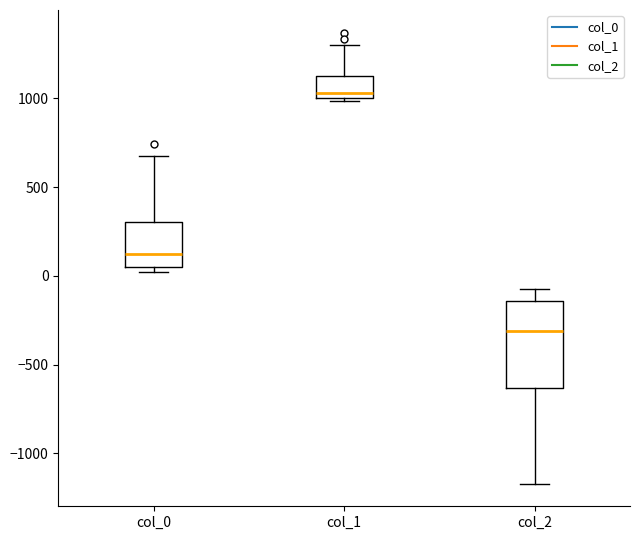

Comparing the boxes themselves (not the whiskers), which one is the tallest?

col_2